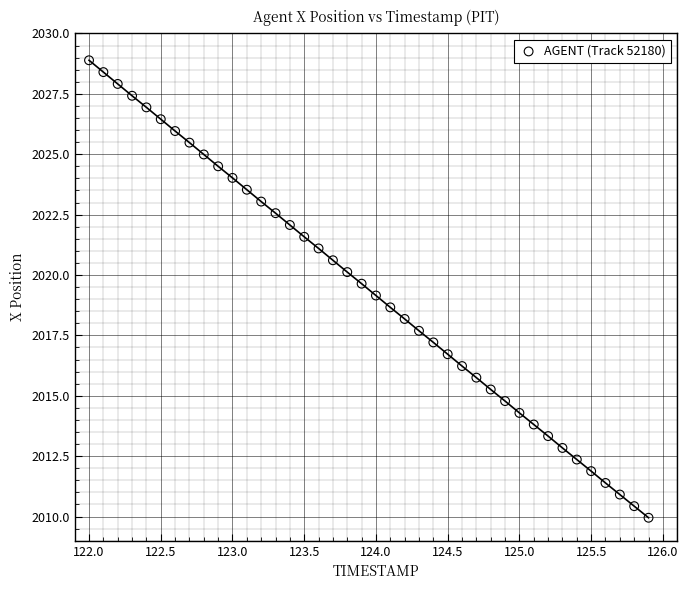

What is the range of X values (max minus min)?

3.9